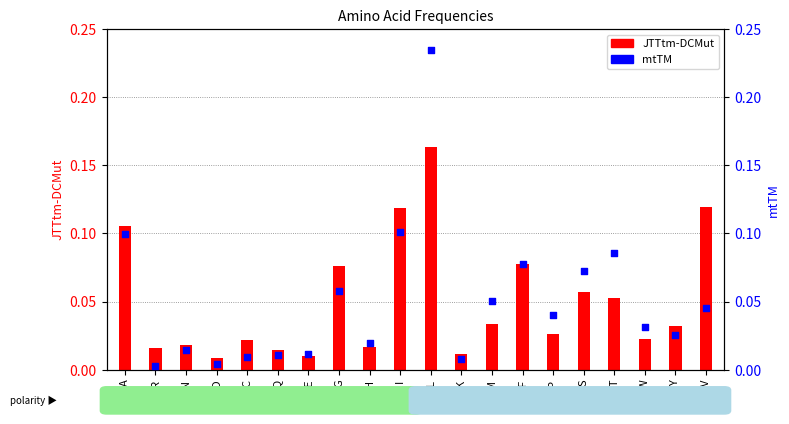

At which category is the sum across all series the highest?

L